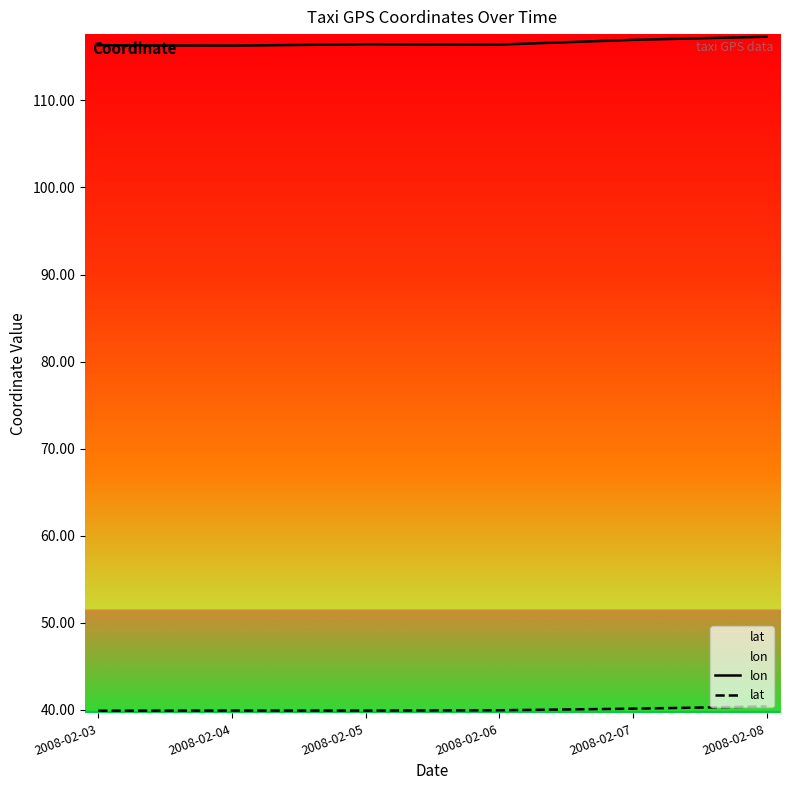

True or false: lat and lon cross at least once.

False